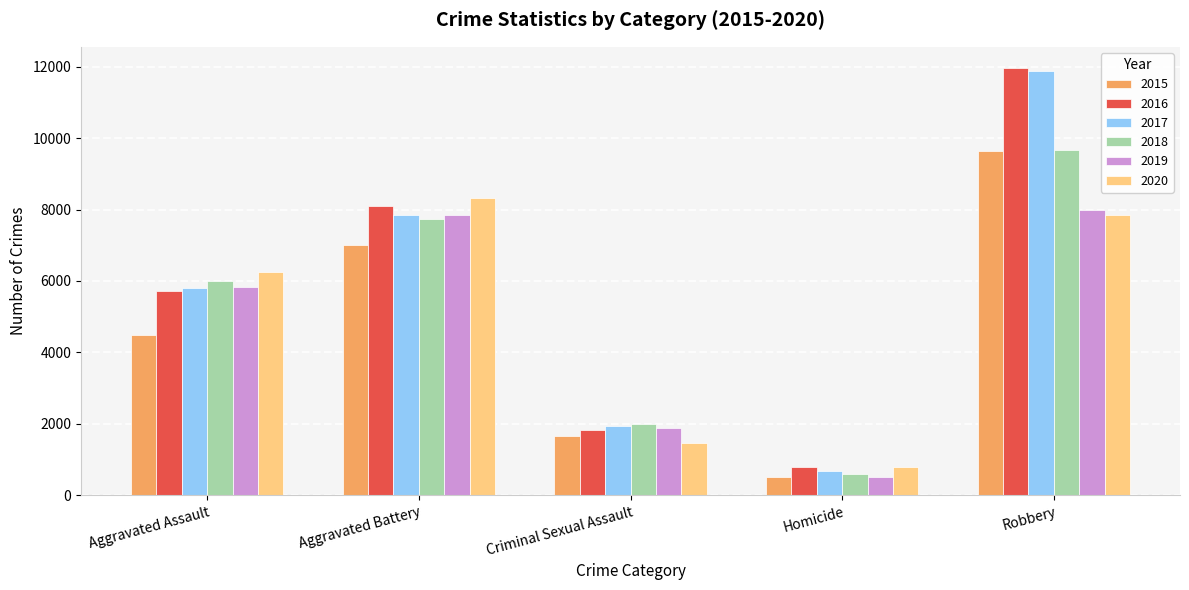

Reading left to right, list all the values displayed in this chart.

2015: 4480	7018	1670	496	9638
2016: 5712	8085	1820	786	11960
2017: 5793	7845	1949	672	11880
2018: 6001	7734	1982	589	9679
2019: 5841	7857	1880	498	7994
2020: 6263	8319	1454	787	7855